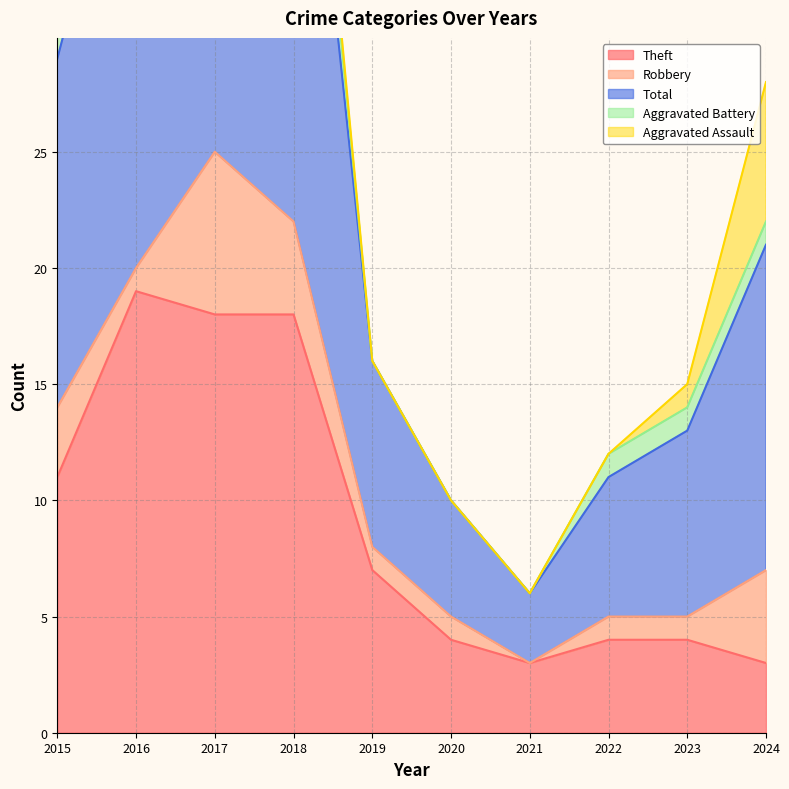

How many data points does each series have?

10